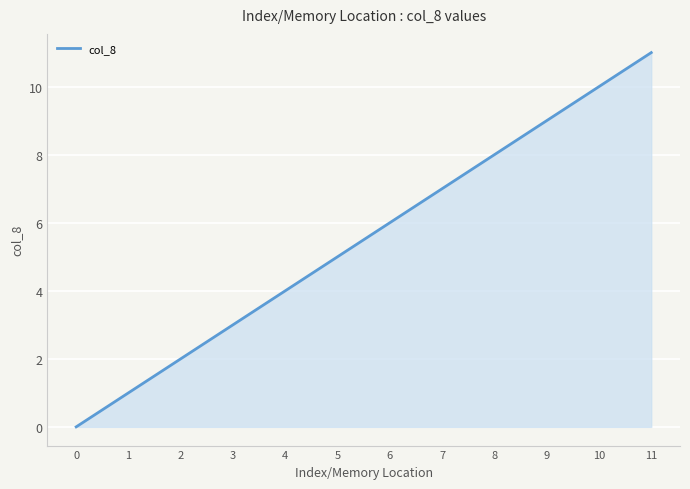

Approximately how many times larger is the value at 2 compared to 11?

0.2